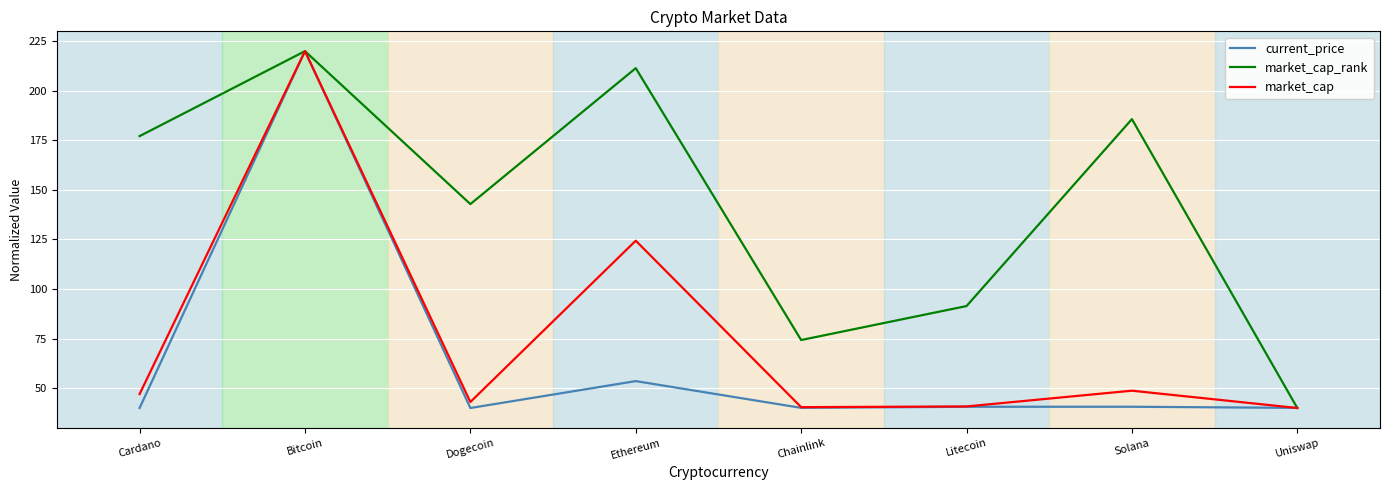

What value does the market_cap_rank series have at Dogecoin?

142.9